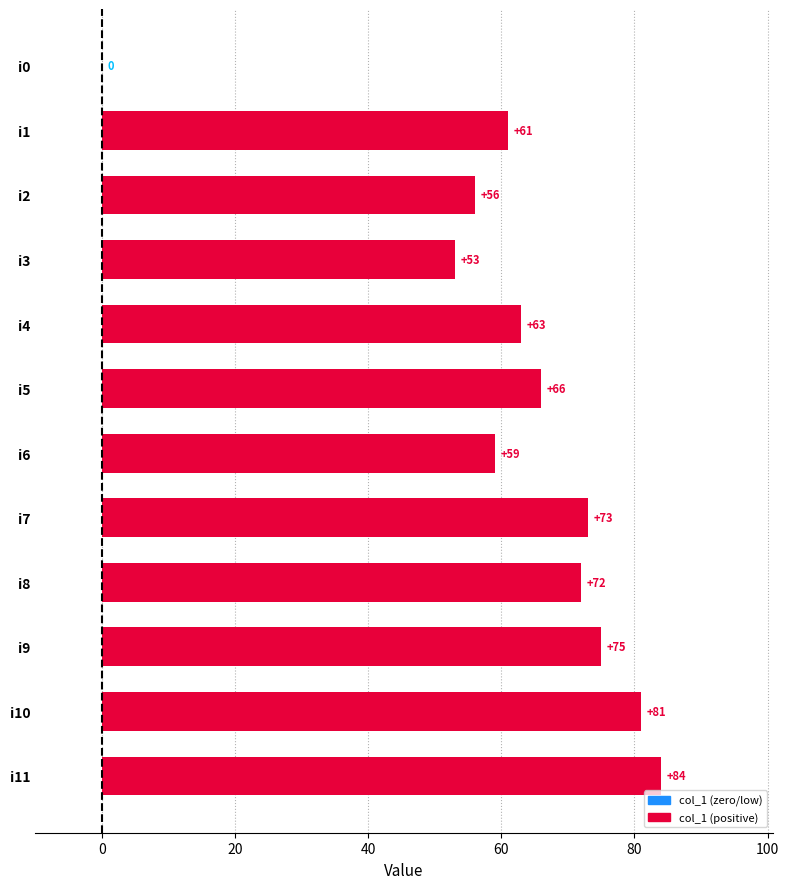

At which category does the chart reach its peak across all series?

i11